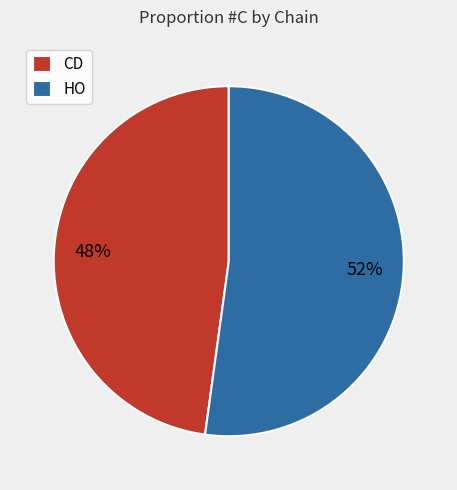

To the nearest percent, what portion does HO represent?

52%